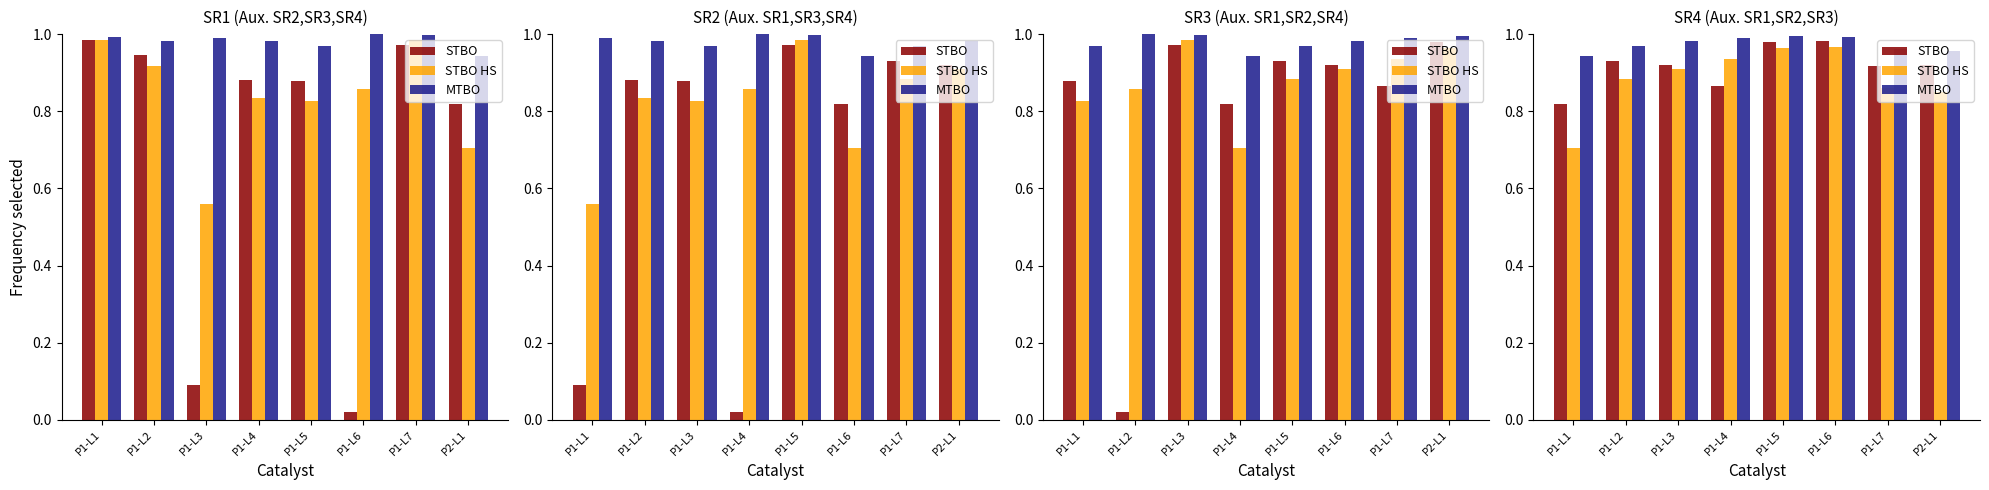

True or false: MTBO has a value of 1.0 at P1-L2.

True